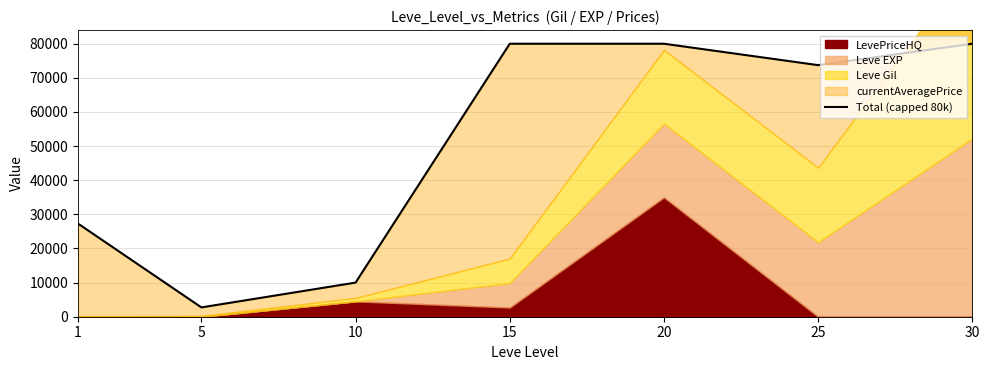

Reading right to left, extract all data points from this chart.

30=80000	25=73726	20=80000	15=80000	10=9999	5=2732	1=27289